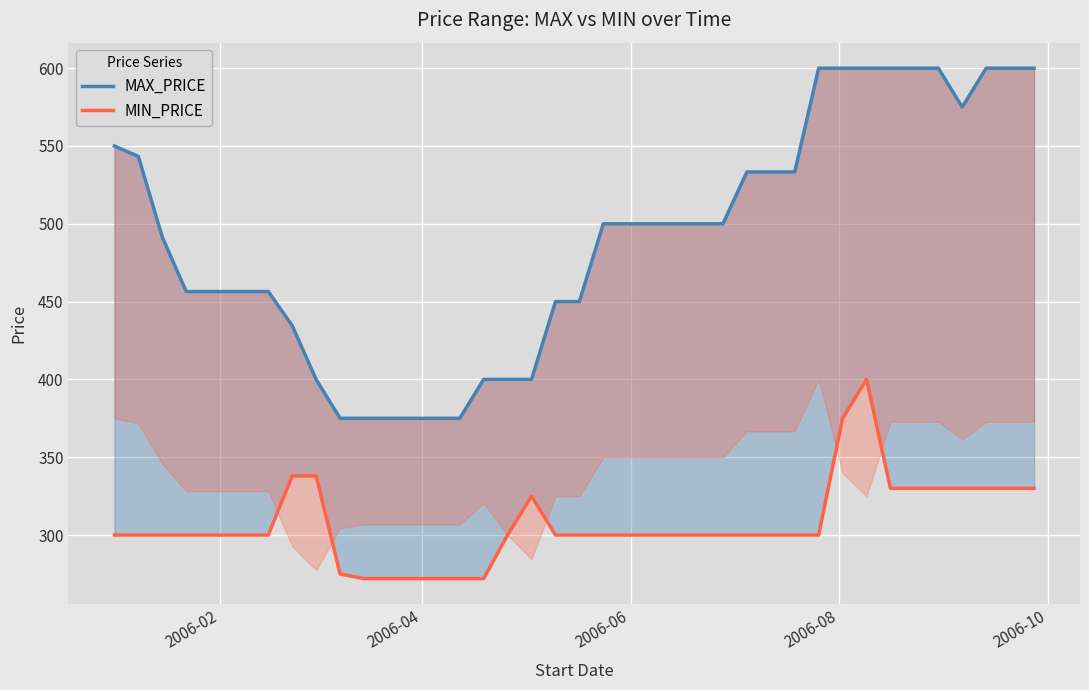

What is the highest value of the MAX_PRICE series?

600.0